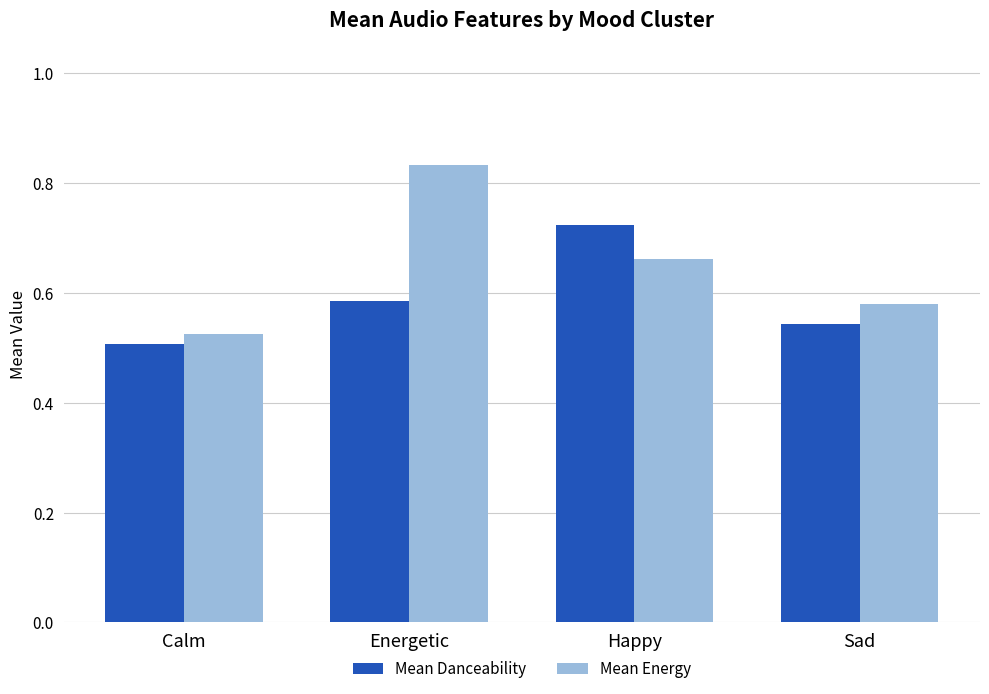

True or false: Mean Danceability has a value of 0.5 at Sad.

True